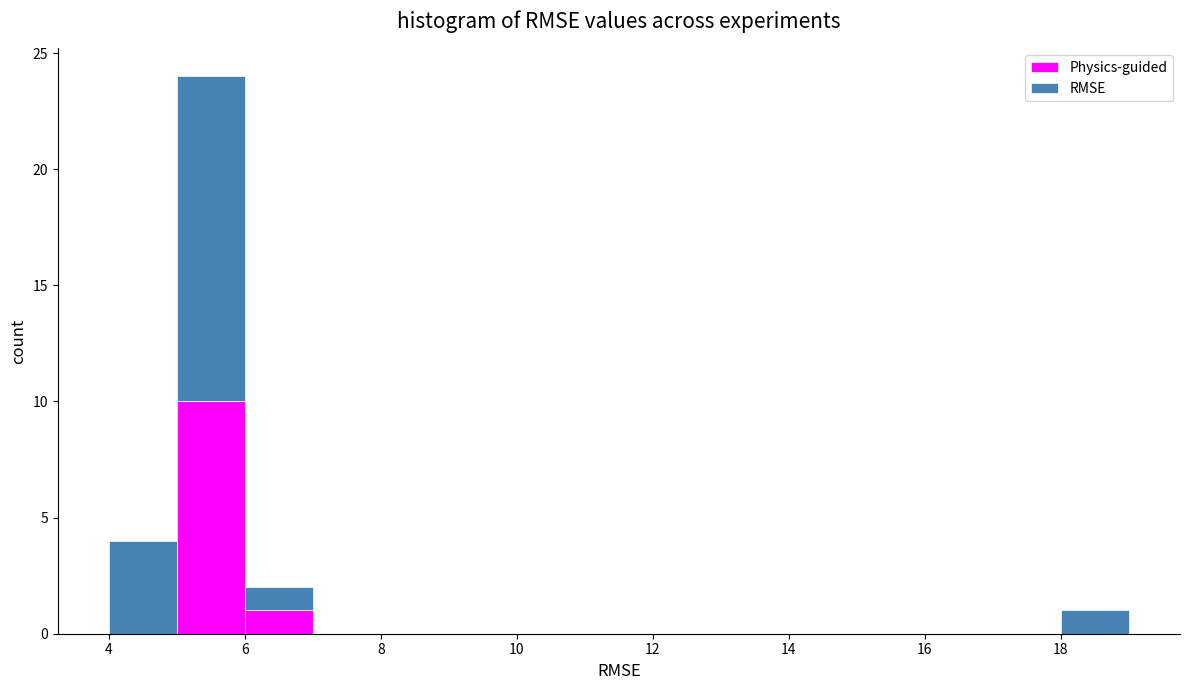

Reading left to right, transcribe this chart: for each stacked bar, give the range it covers on the x-axis and its total height. The values are not printed on the chart, so give them approximately, as read against the axis.

4 to 5: 4
5 to 6: 24
6 to 7: 2
7 to 8: 0
8 to 9: 0
9 to 10: 0
10 to 11: 0
11 to 12: 0
12 to 13: 0
13 to 14: 0
14 to 15: 0
15 to 16: 0
16 to 17: 0
17 to 18: 0
18 to 19: 1